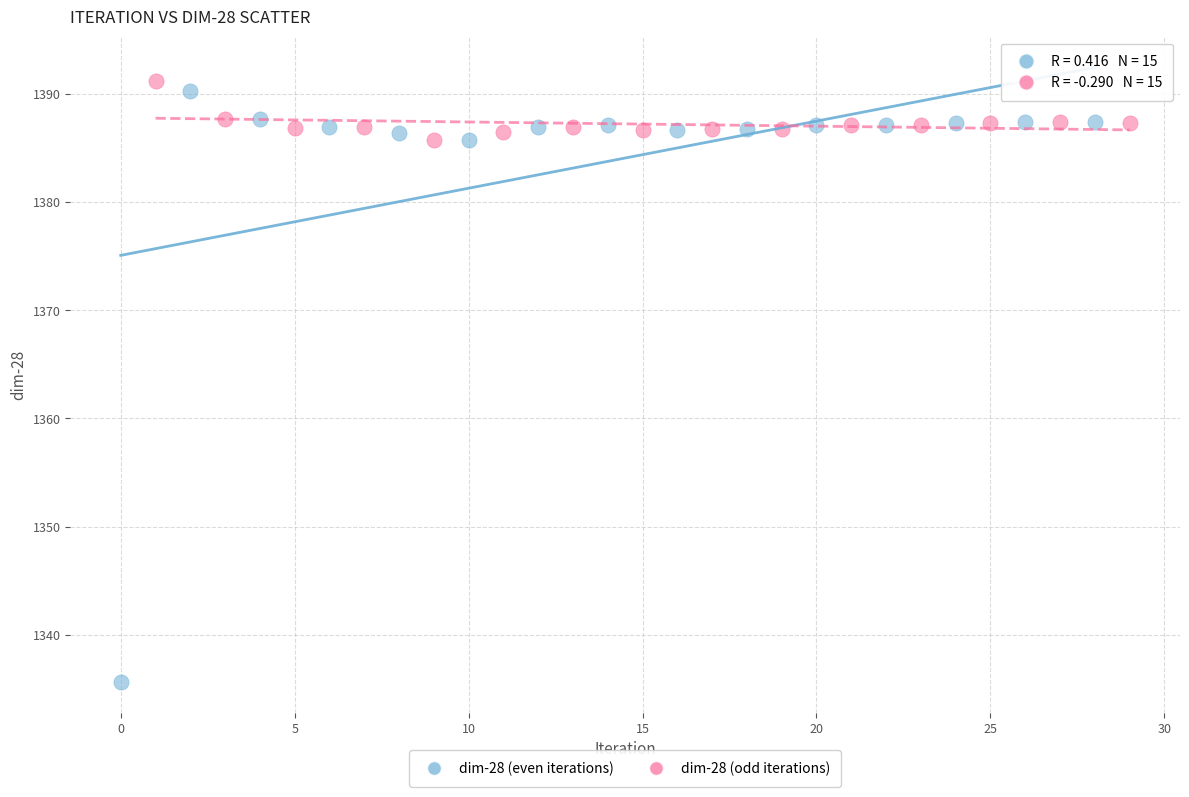

Which series reaches the minimum Y coordinate?

dim-28 (even iterations)